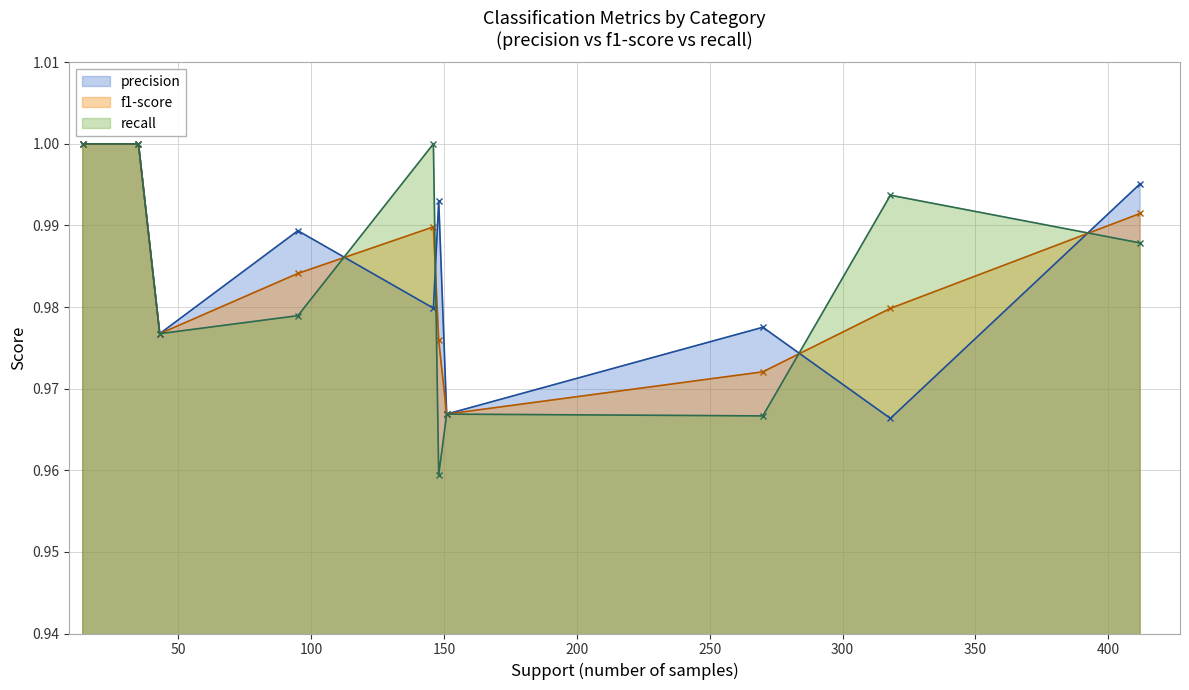

True or false: f1-score has more than 2 interior local peaks.

False